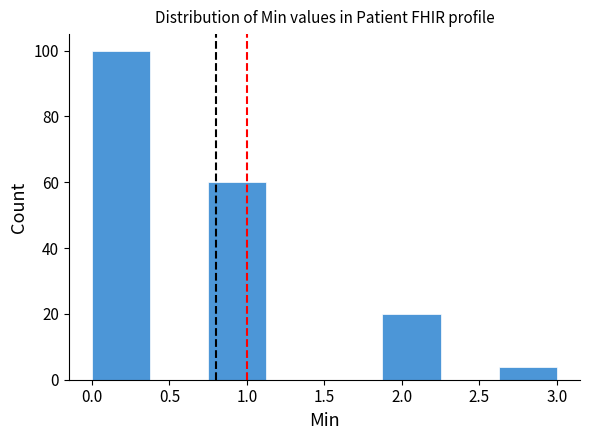

What is the height of the bar covering 0.000 to 0.375 on the x-axis? Neither the bar edges nor the heights are printed on the chart, so give them approximately, as read against the axes.

100